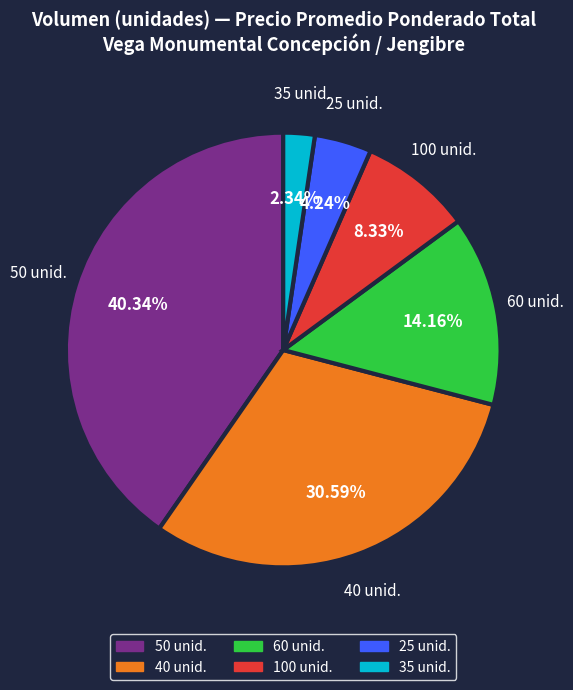

Is there any slice that represents more than half of the pie?

No